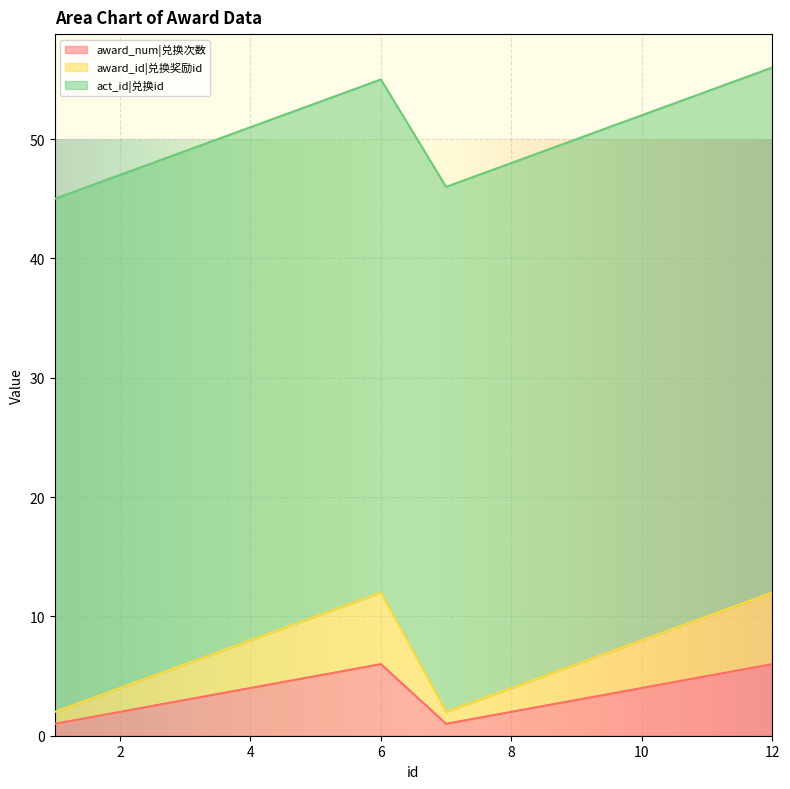

What is the value of the award_num|兑换次数 point at the 10th from the left?

4